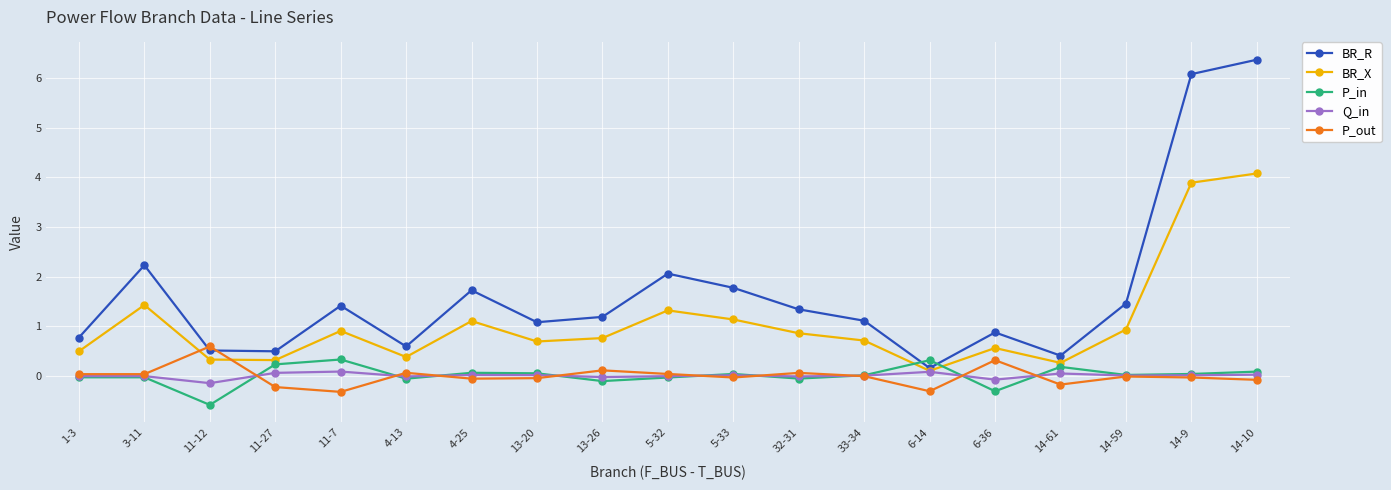

What position from the left is 6-36?

15